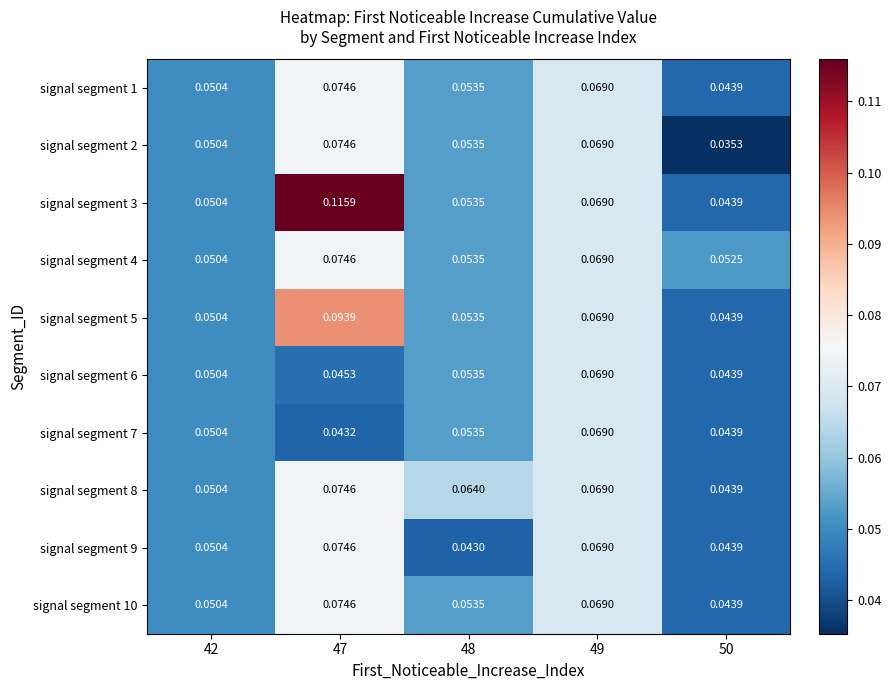

Is the value of signal segment 3 at 49 greater than the value of signal segment 1 at 47?

No